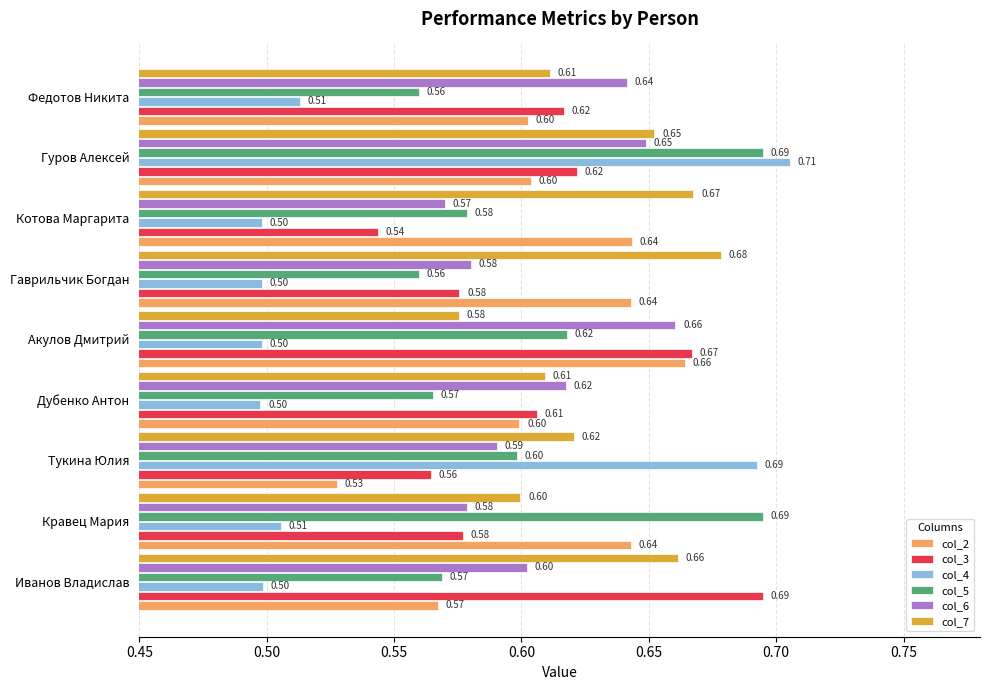

Which series has the largest total across all categories?

col_7